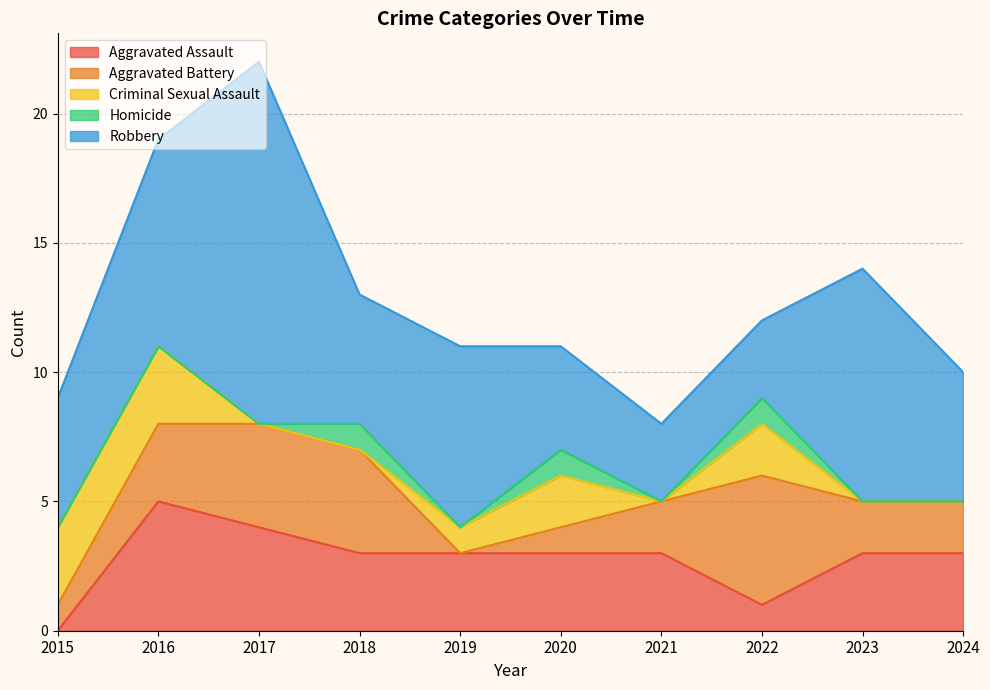

What is the value of the Aggravated Battery point at the 2nd from the left?

3